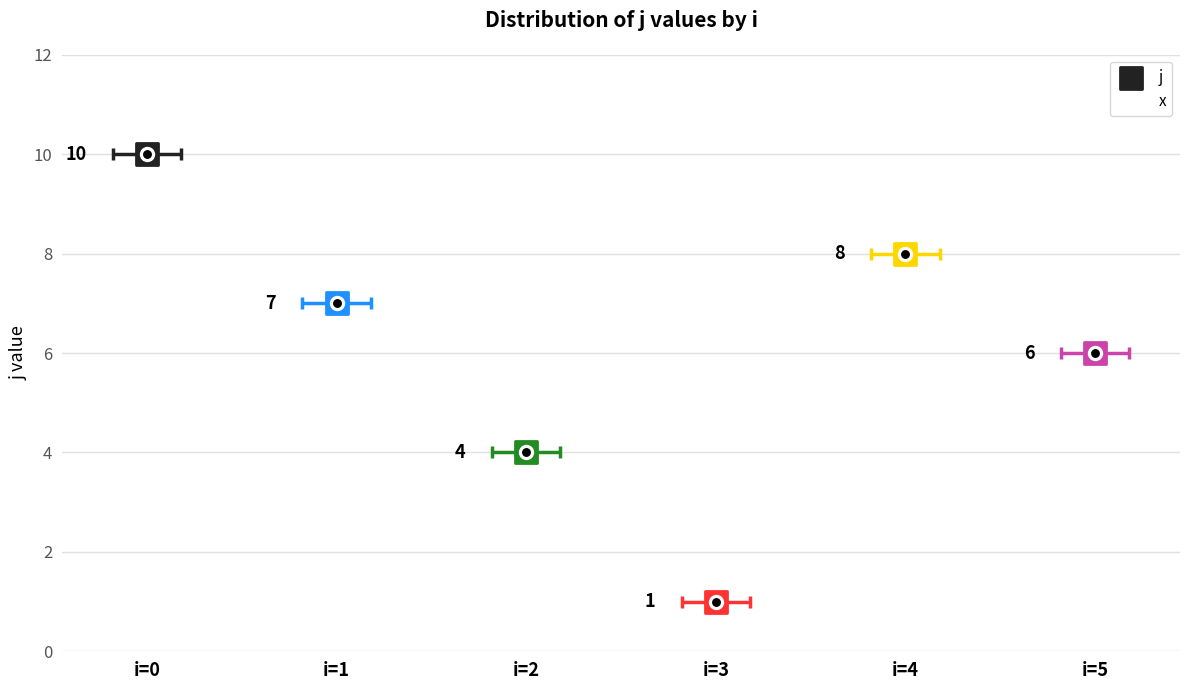

Which has a higher value, i=5 or i=0?

i=0